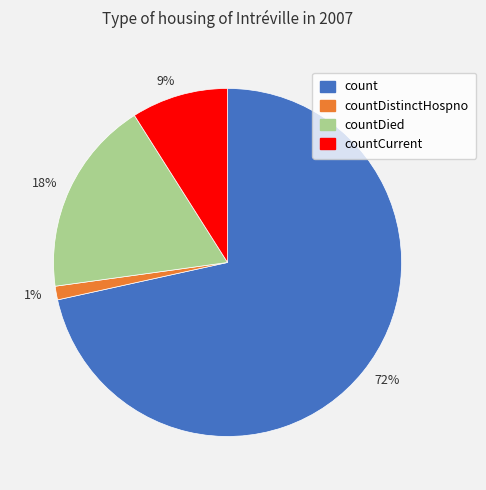

Is there any slice that represents more than half of the pie?

Yes